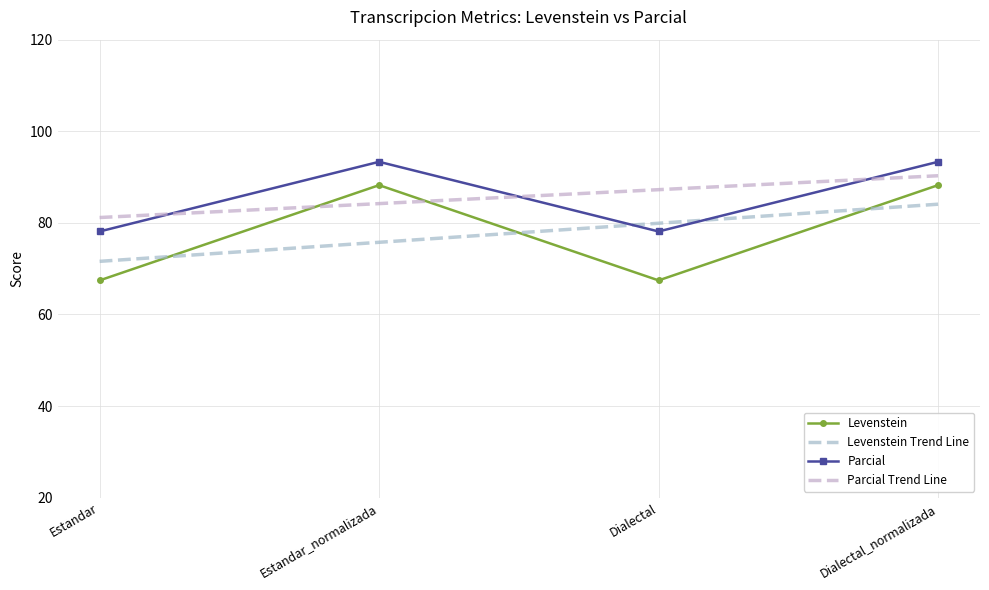

What is the difference between the highest and lowest values at Dialectal_normalizada?

9.3